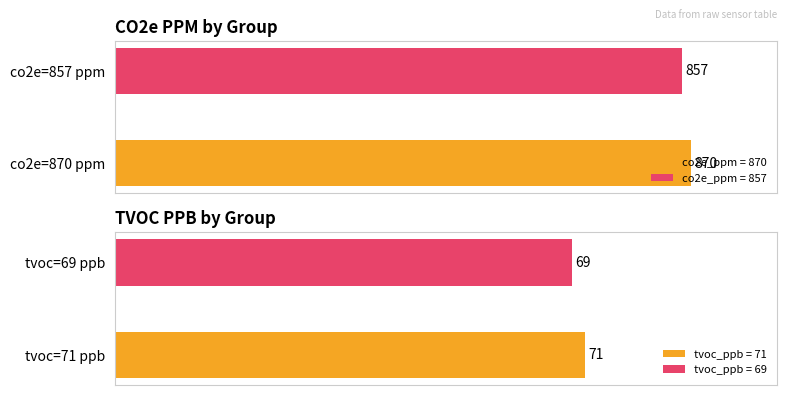

How many bars are there in each group?

2